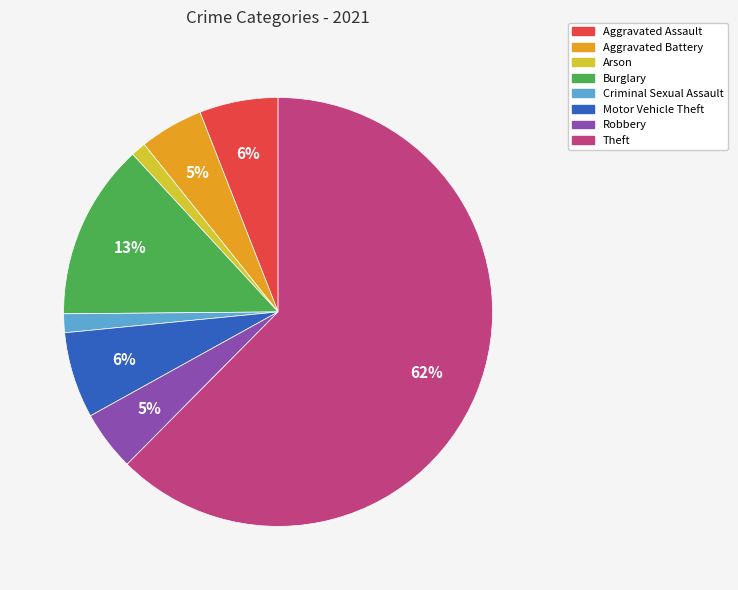

Is the sum of Aggravated Assault and Arson greater than half?

No